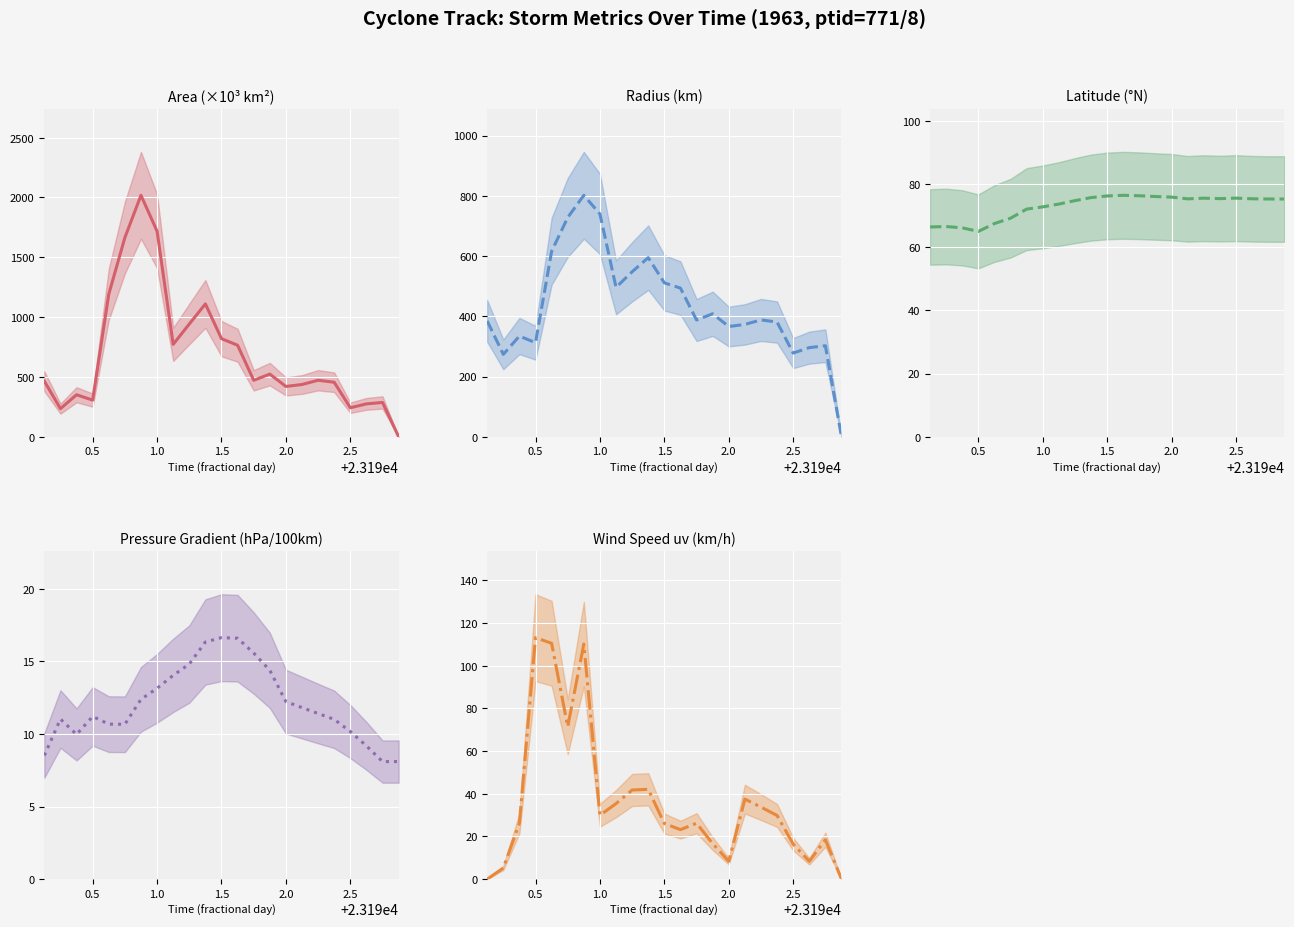

What is the difference between the highest and lowest values at 1.0?

341.3